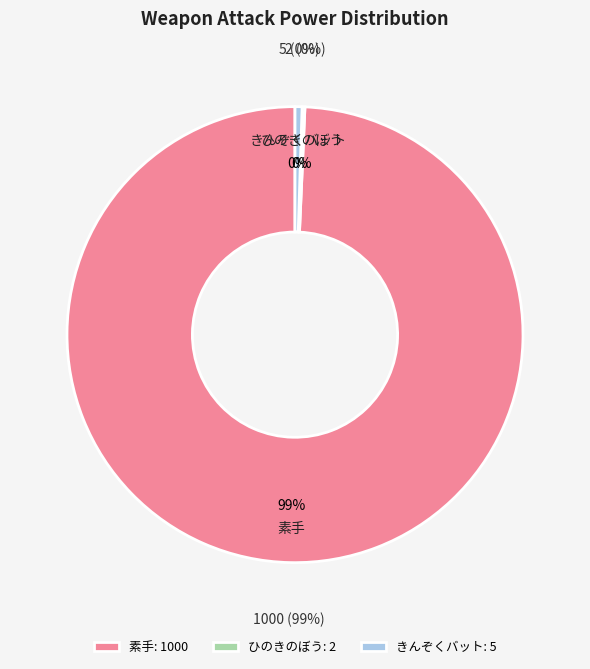

Which has a higher value, ひのきのぼう or 素手?

素手